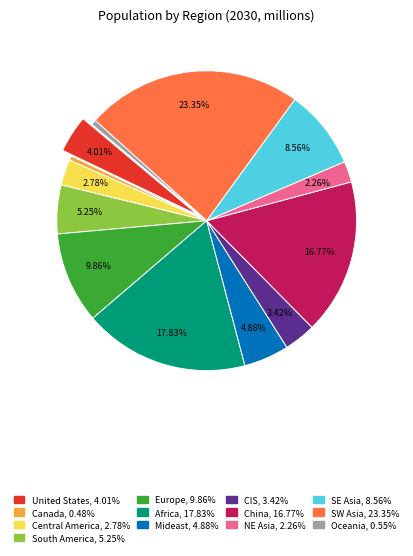

Does any single category account for the majority?

No